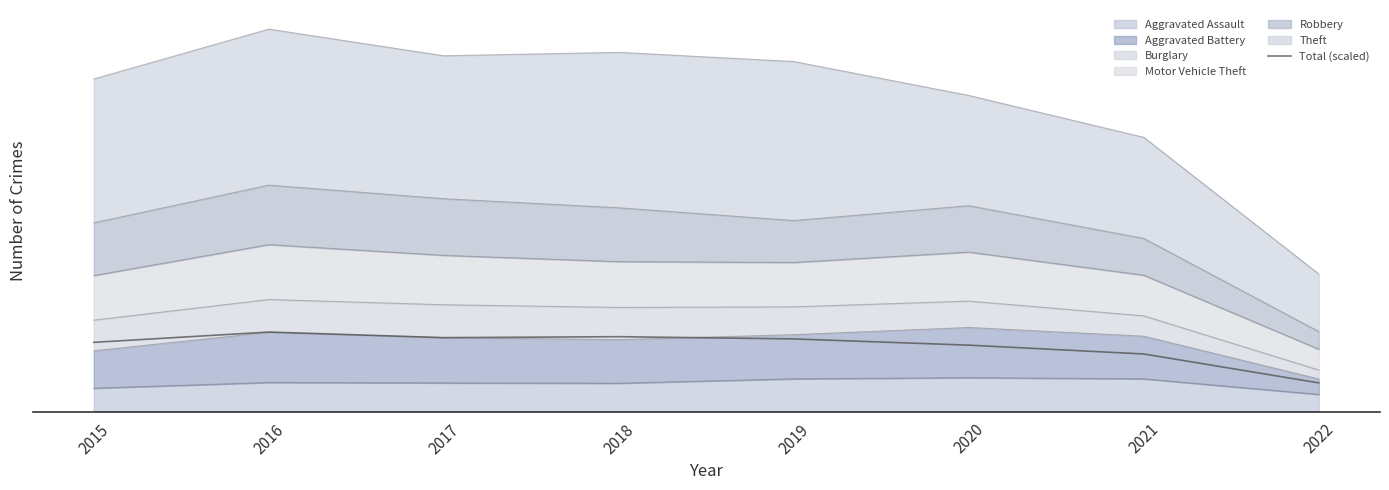

How many categories are shown in the chart?

8